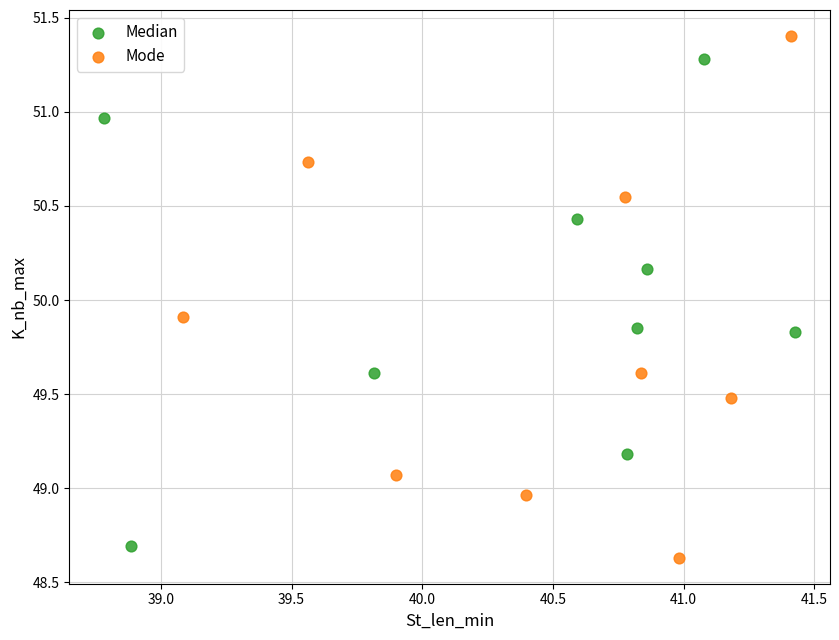

Which series contains the highest Y value?

Mode